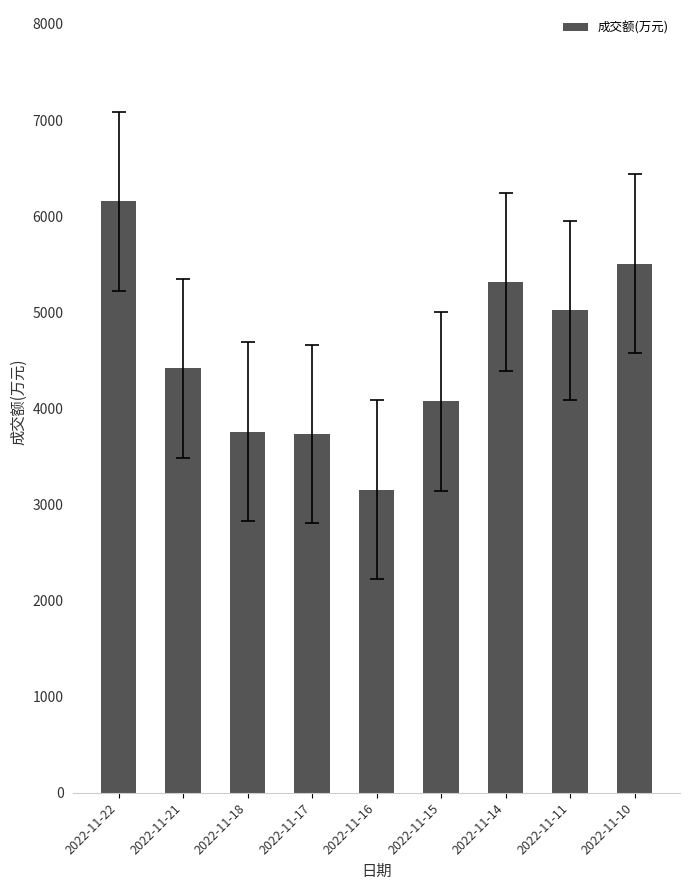

Are the bars grouped side by side (vs. stacked)?

No